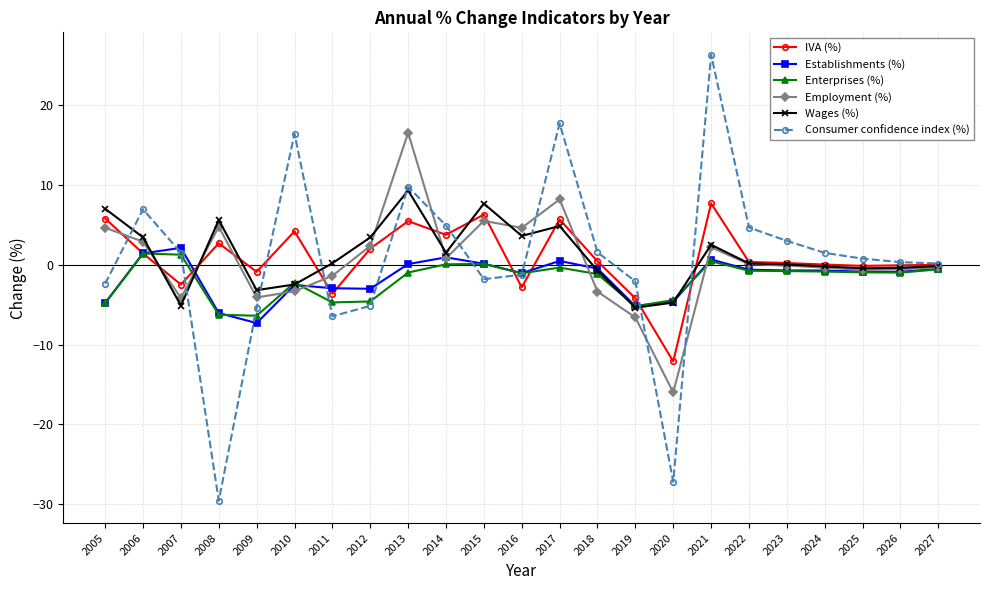

The Consumer confidence index (%) series shows -9.9 at 2011. True or false?

False